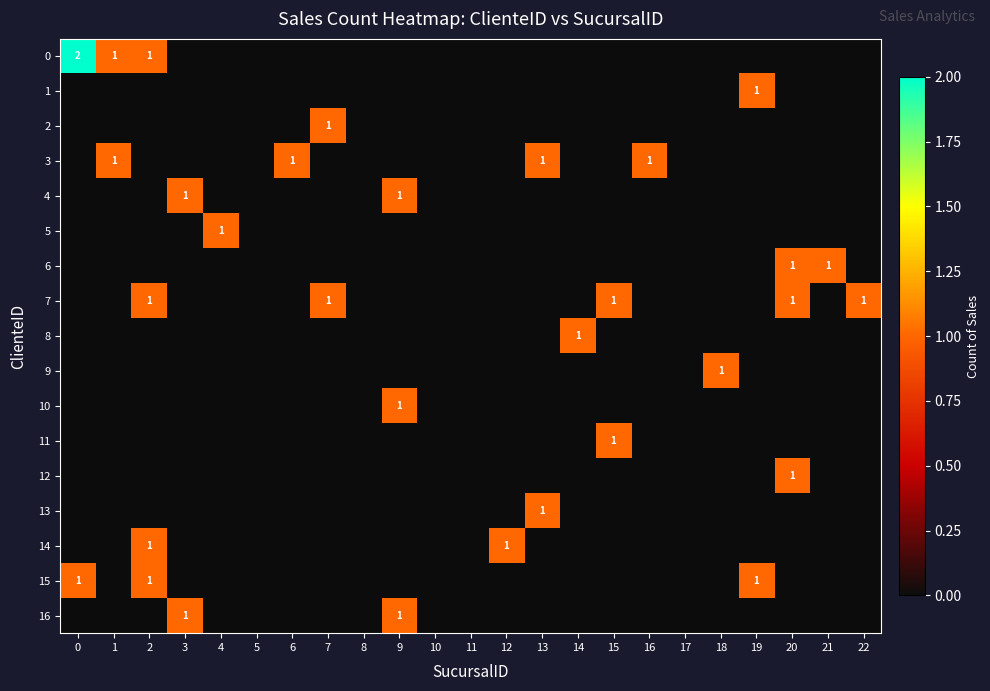

Where is 0 nearest to the value 1?

1